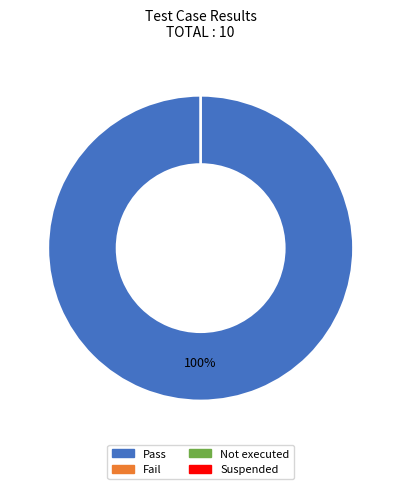

True or false: Fail accounts for 1% of the total.

False